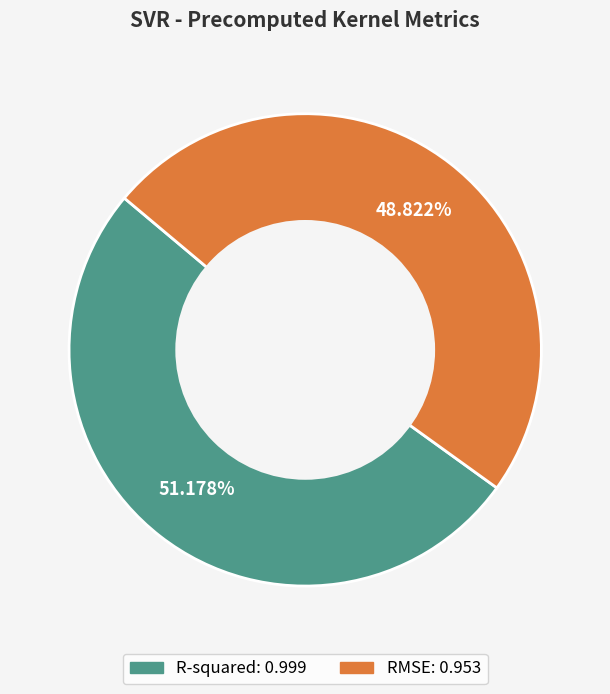

To the nearest percent, what is the combined percentage of R-squared and RMSE?

100%